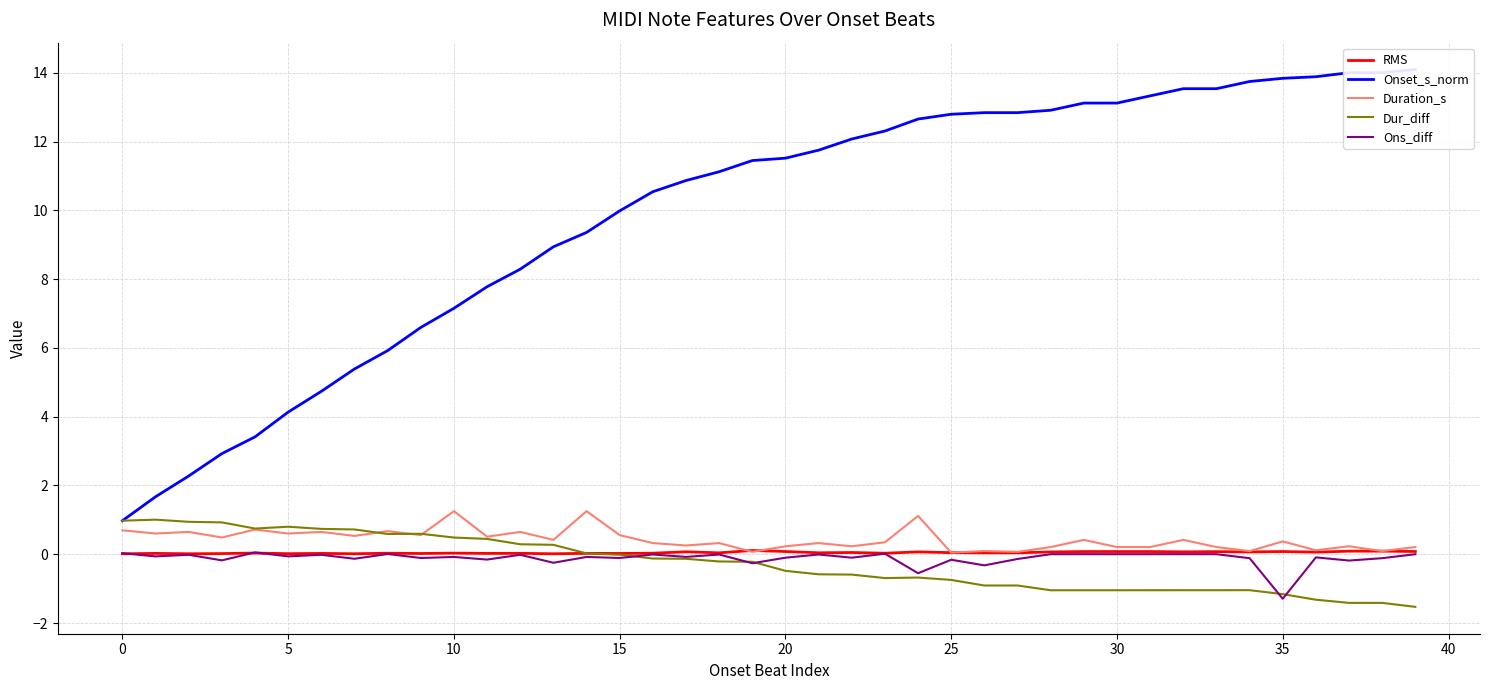

What is the lowest value of the Ons_diff series?

-1.3